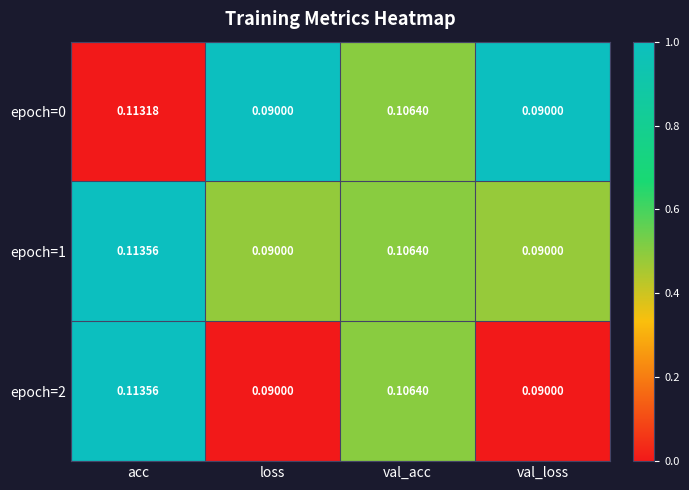

At which category is the sum across all series the highest?

acc